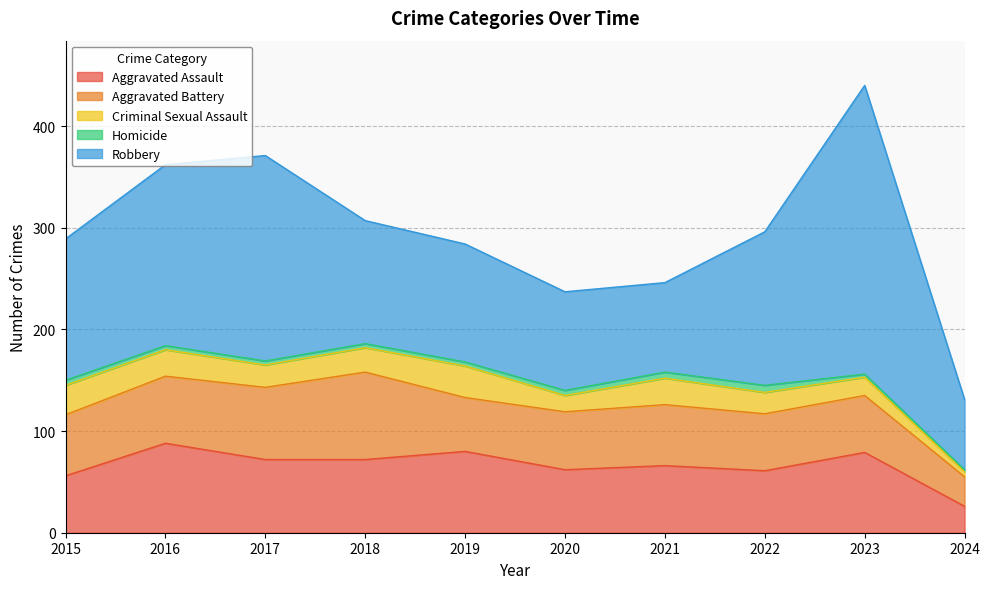

Is the value of Criminal Sexual Assault at 2018 greater than the value of Homicide at 2024?

Yes